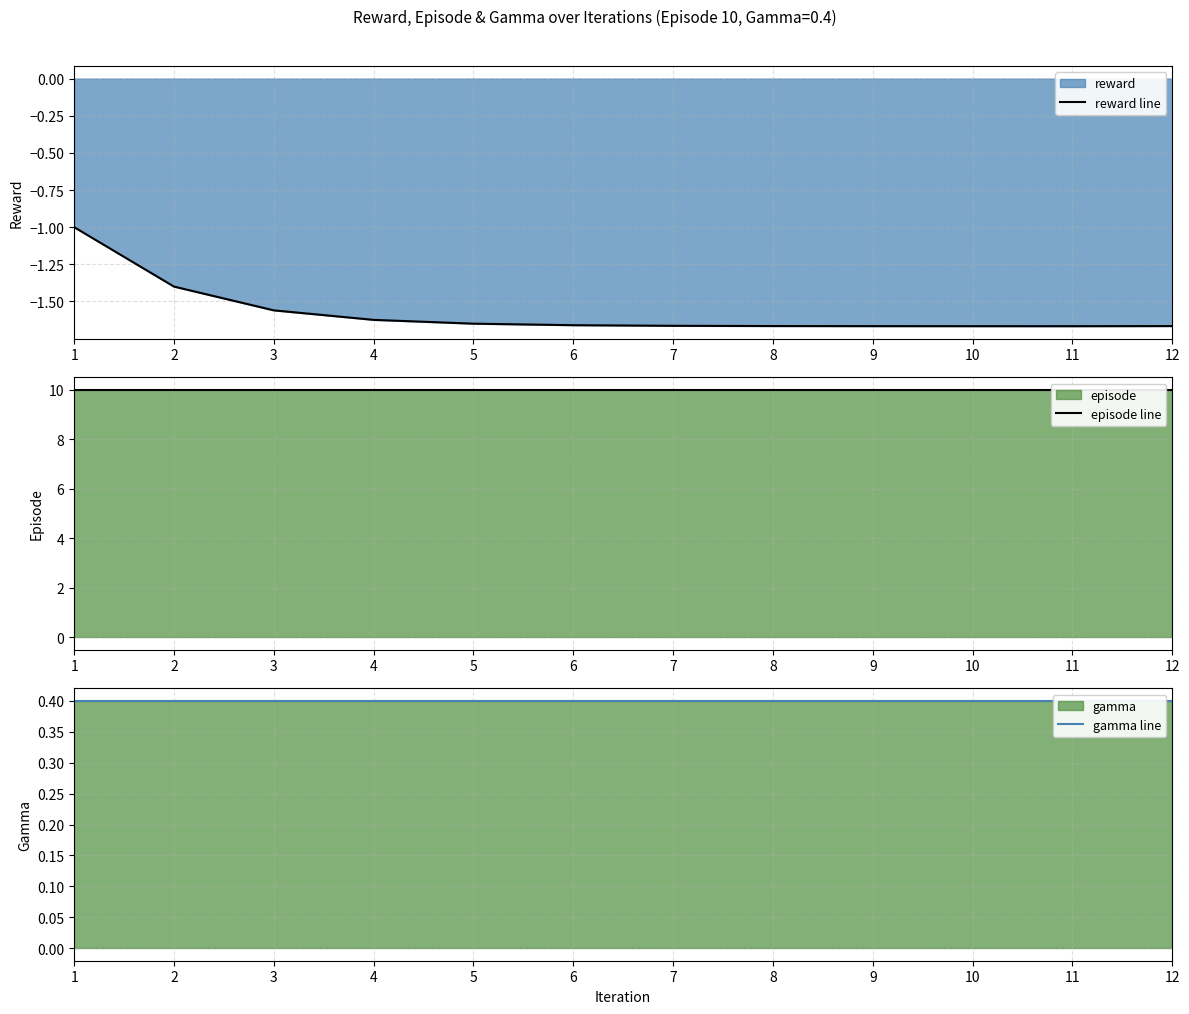

How many lines are shown in the chart?

3